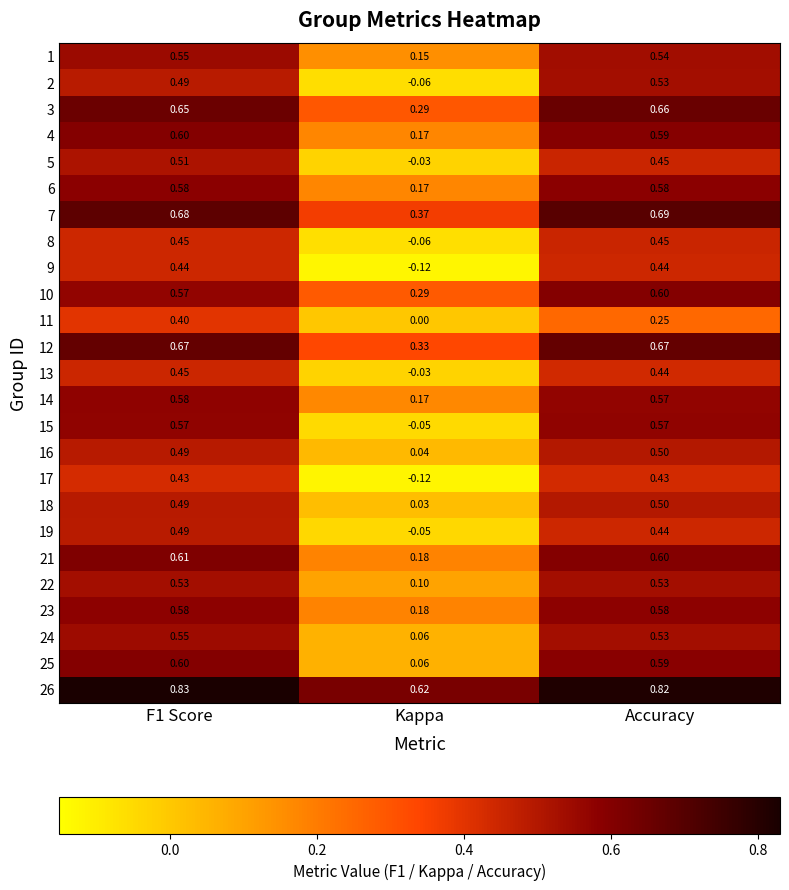

At which label does 7 reach its minimum?

Kappa